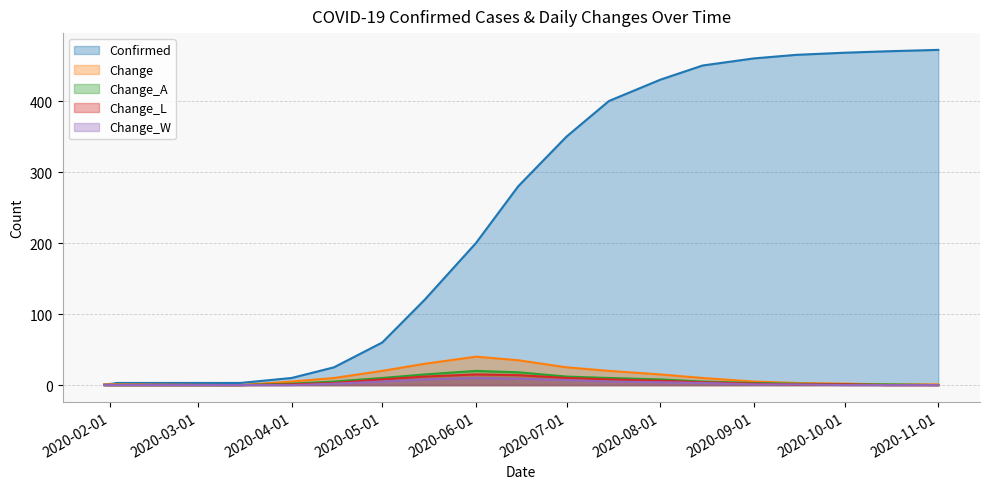

The Change_W series shows 1 at 2020-04-15. True or false?

False